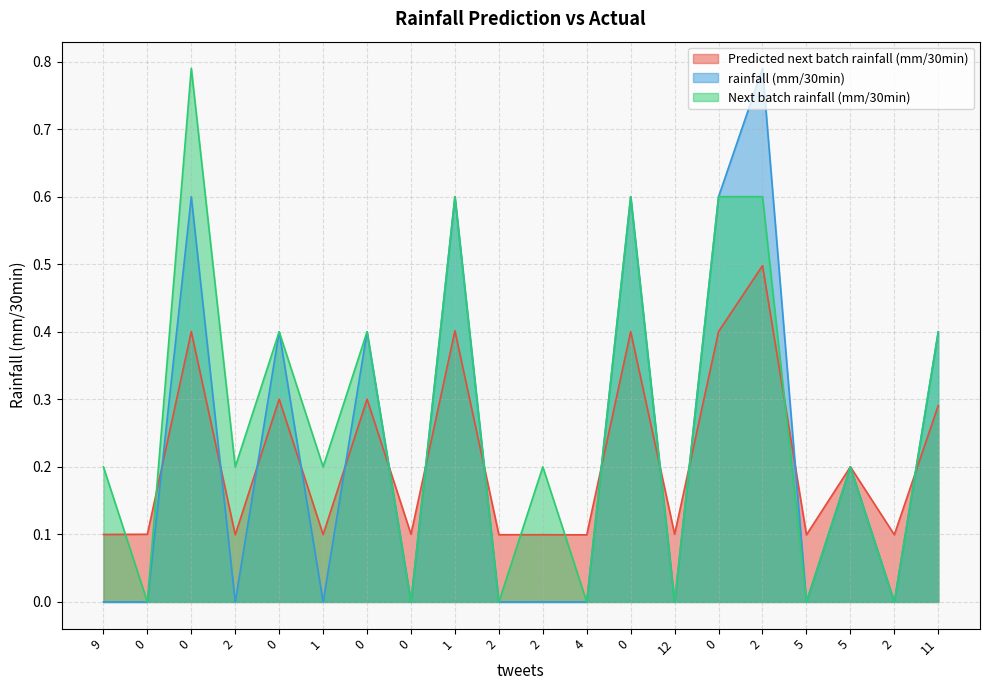

At how many categories does at least one series exceed 0?

20